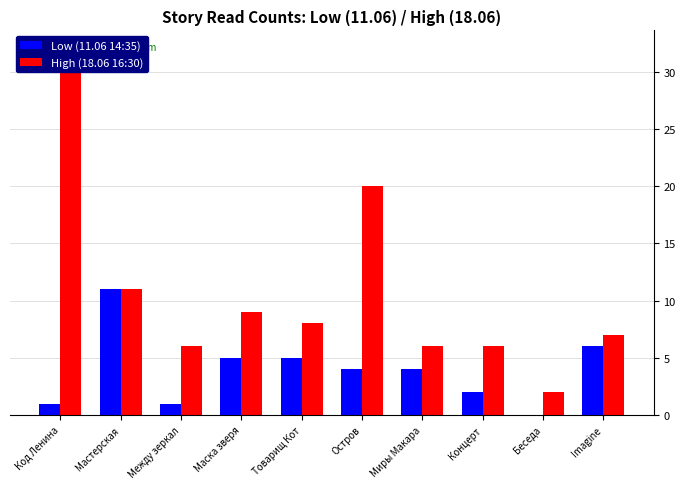

What is the spread (max minus min) of values at Беседа?

2